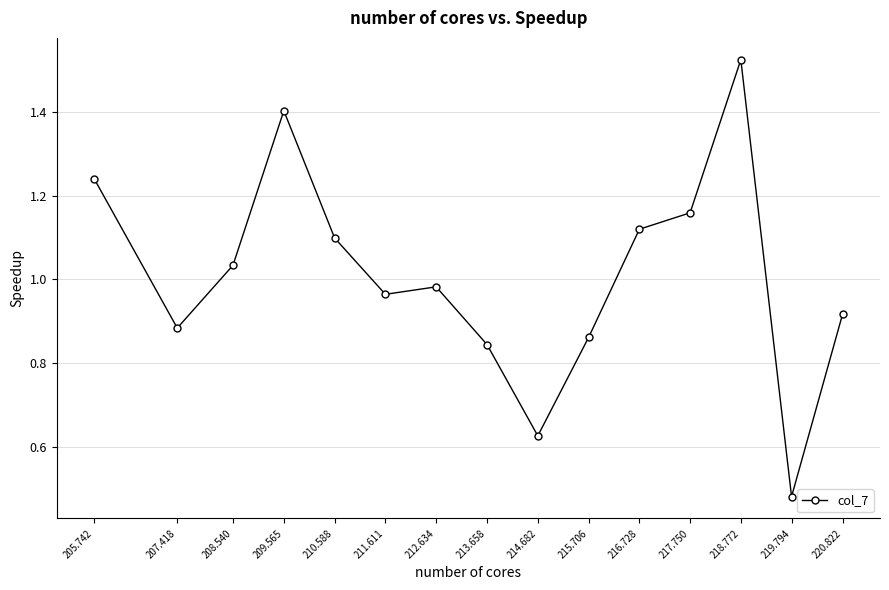

Count the number of categories in the chart.

15